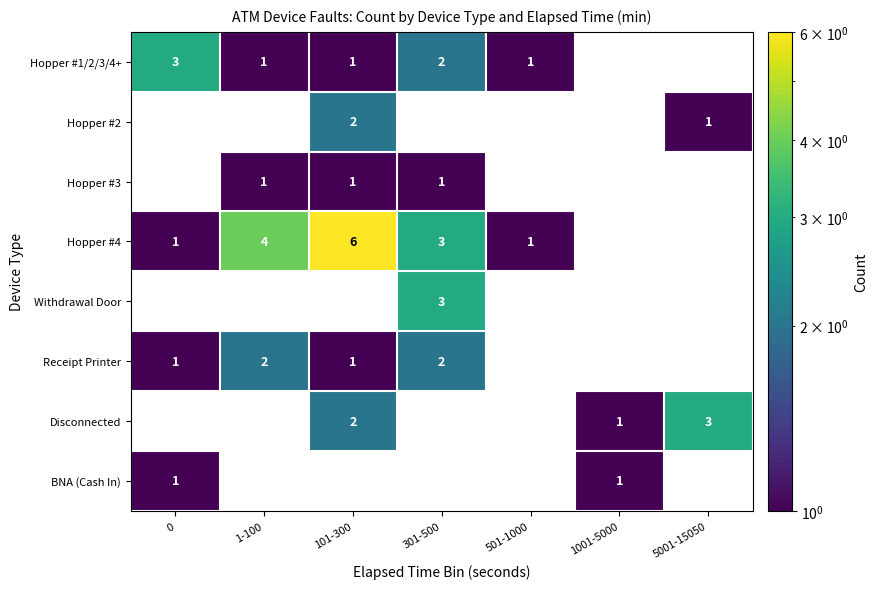

Is it true that BNA (Cash In) equals 1 at 1001-5000?

True